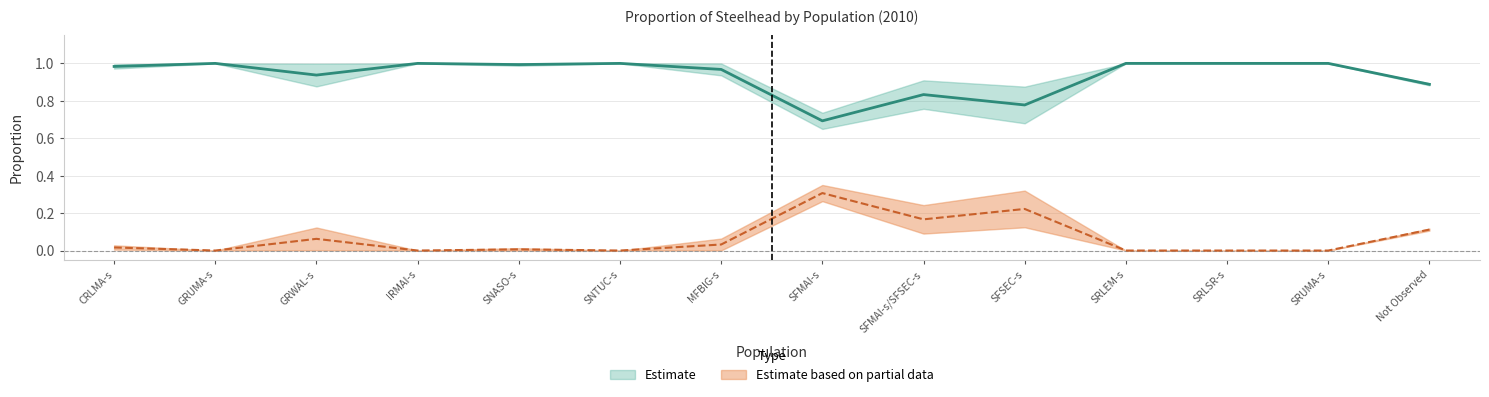

At which category is the sum across all series the highest?

CRLMA-s